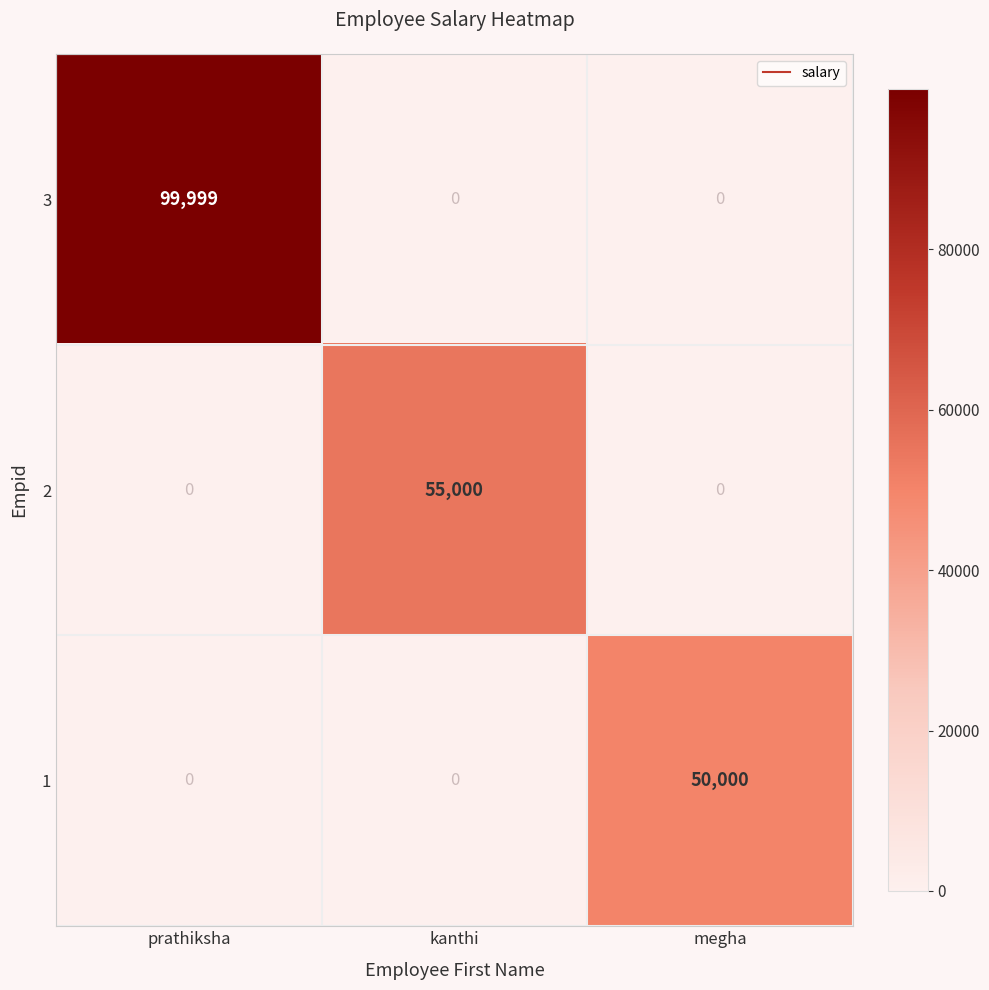

Count the number of data series in this chart.

3